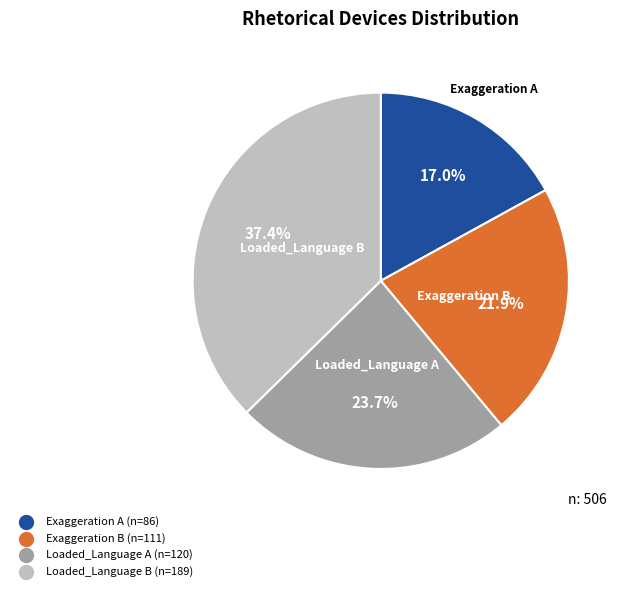

Does any single category account for the majority?

No